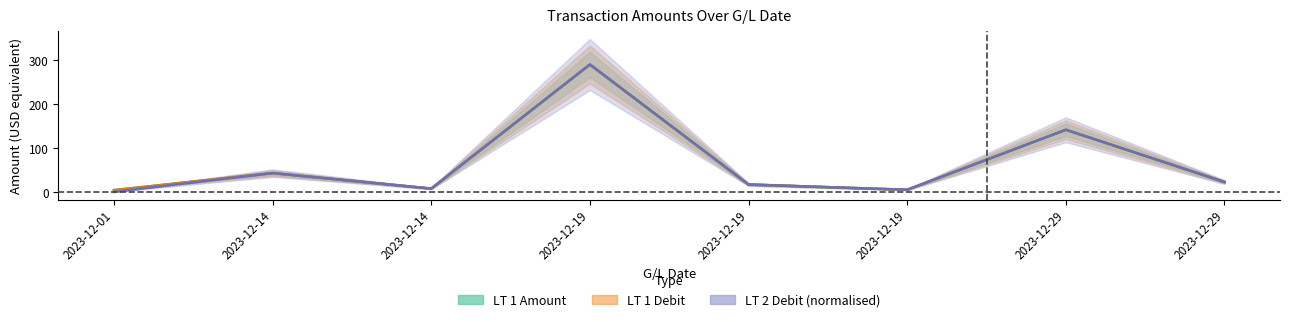

What is the difference between the maximum and second lowest values in the LT 1 Amount series?

285.7